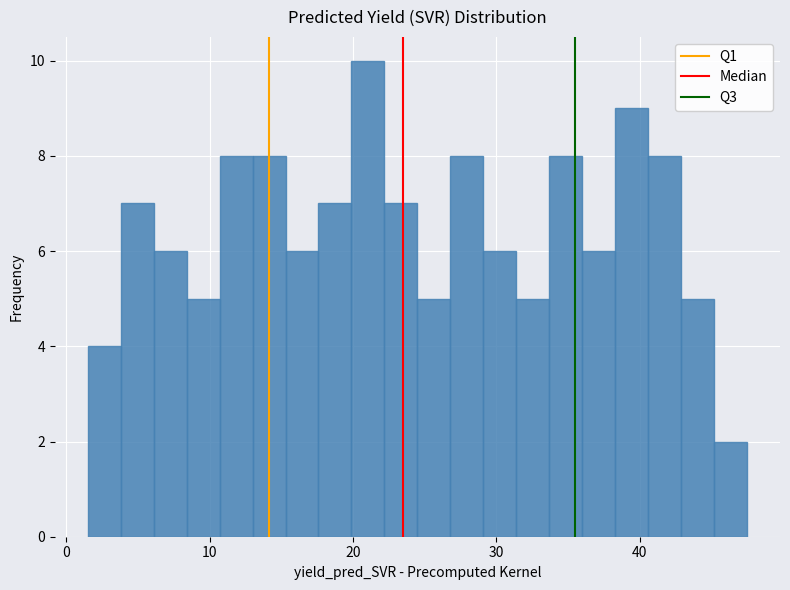

Around what value on the x-axis is the tallest bar? Give the approximate position of its centre, as read against the axis.

21